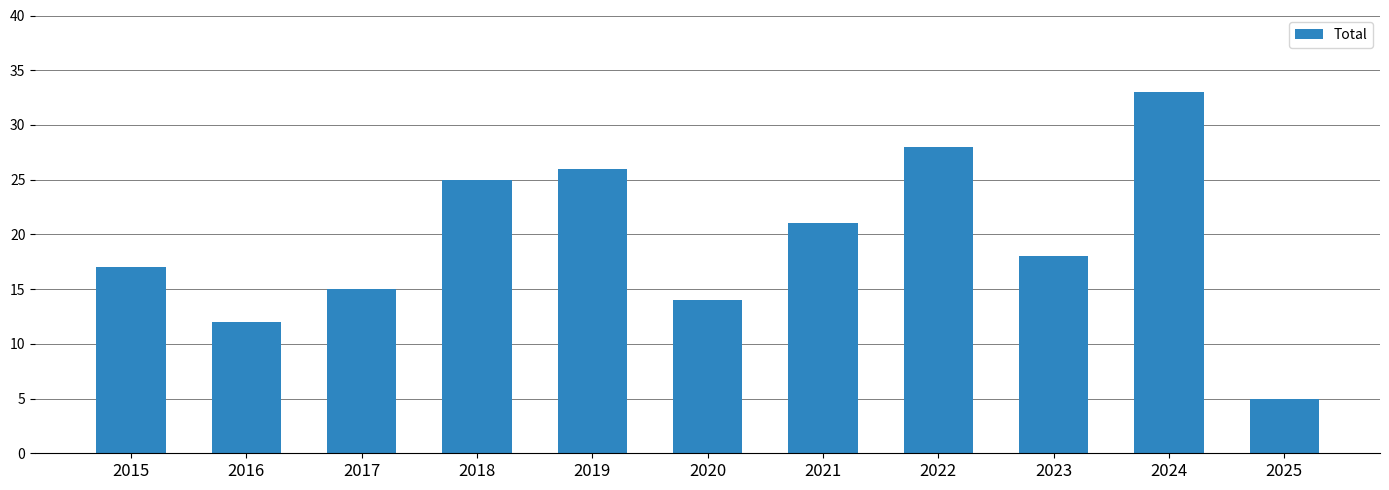

What is the minimum value shown in the chart?

5